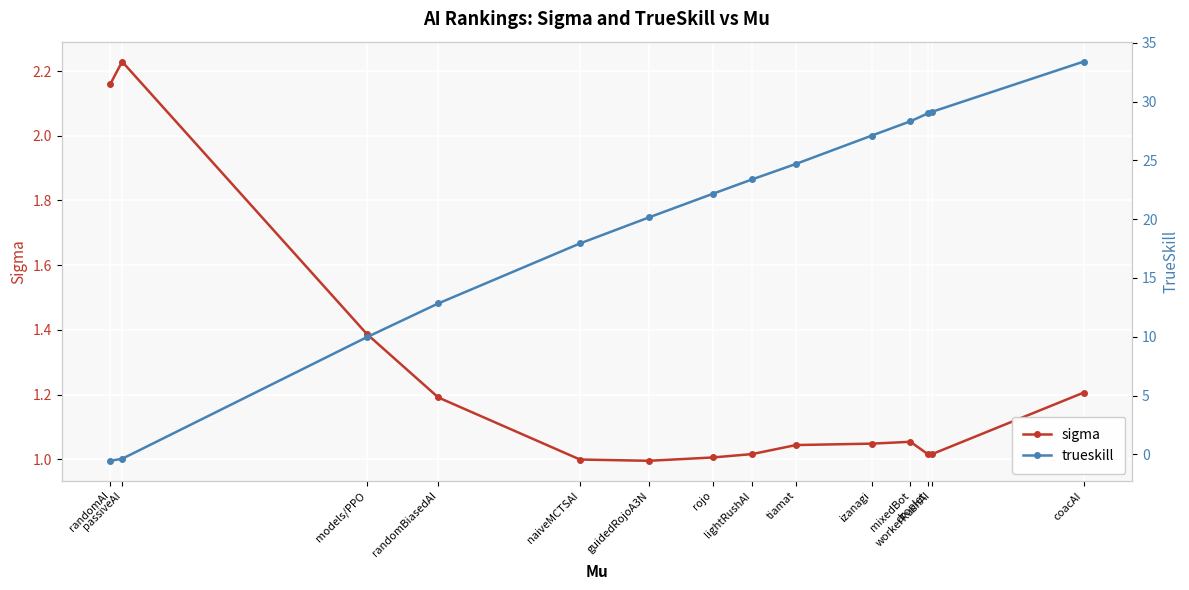

What is the smallest value displayed?

-0.5